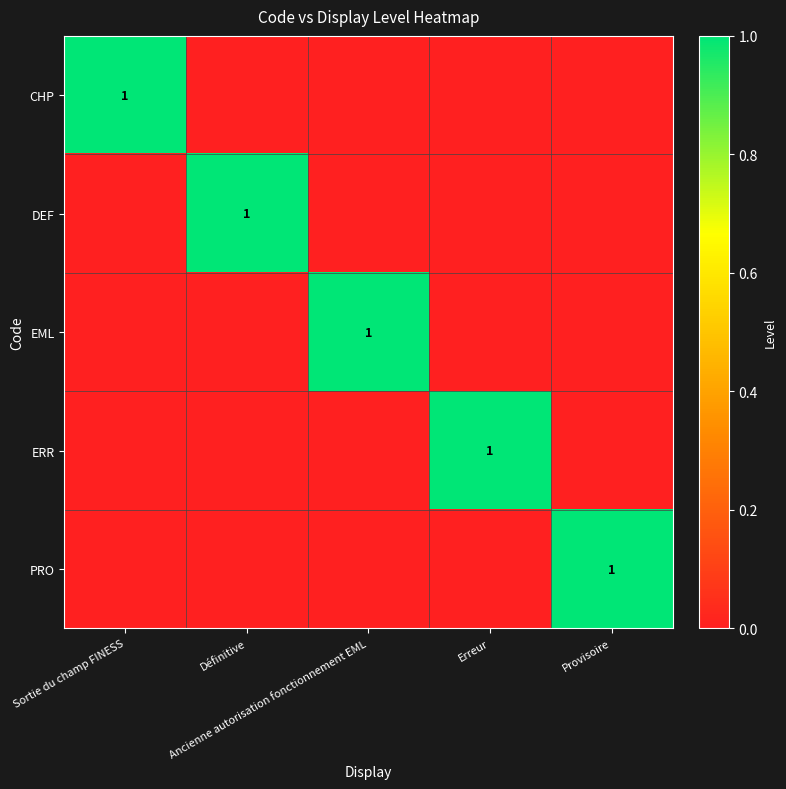

The value of ERR at Erreur is 1. True or false?

False